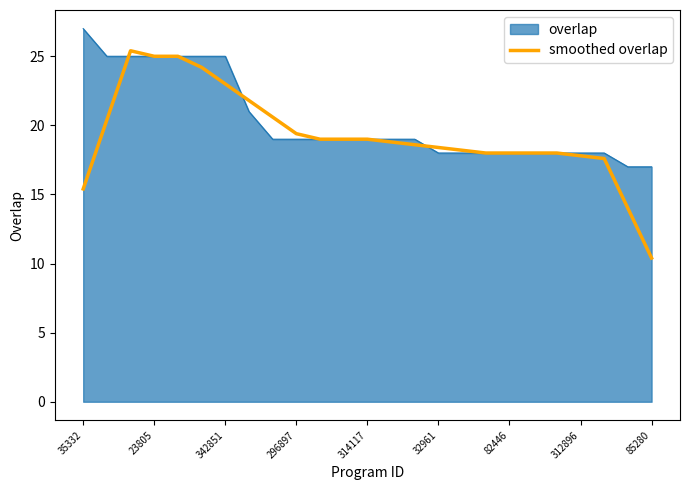

Which series has the widest spread of values?

smoothed overlap